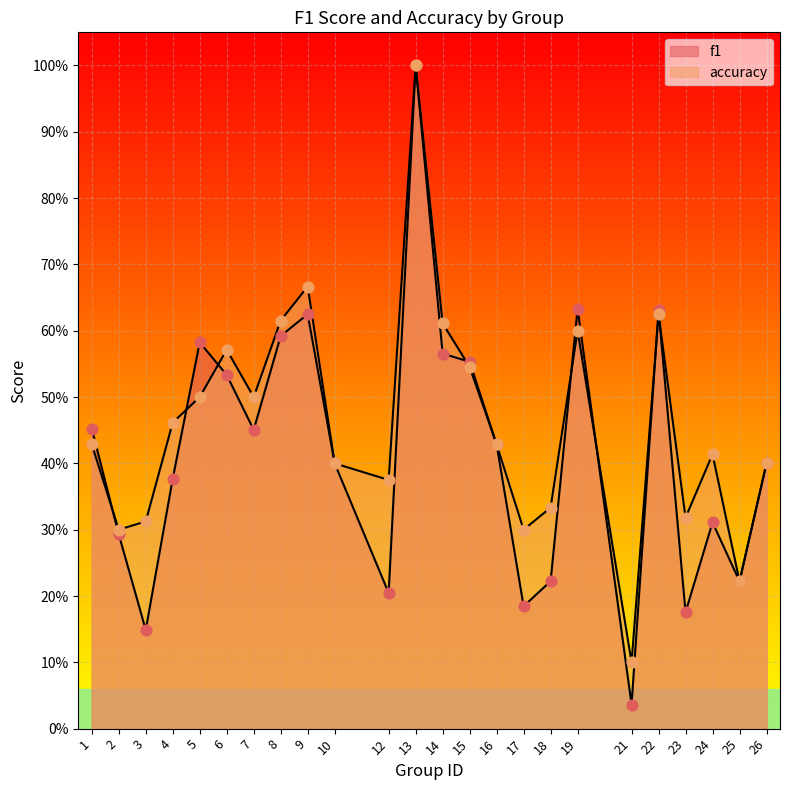

What are all the series names shown in the legend?

f1, accuracy